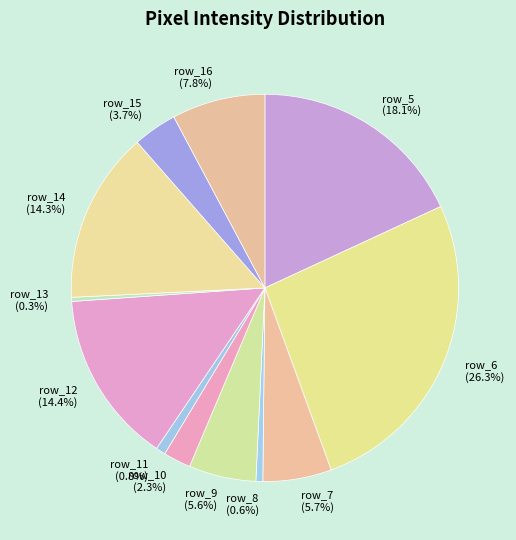

To the nearest percent, what is the average slice percentage?

8%